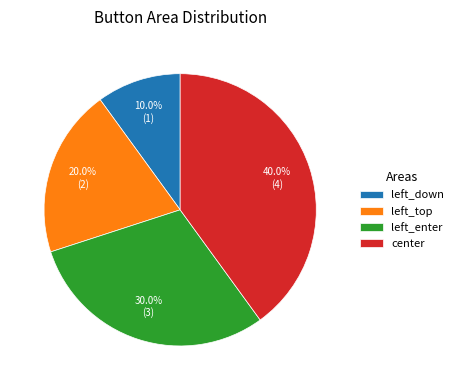

What is the ratio of the value at left_enter to the value at left_down?

3.0